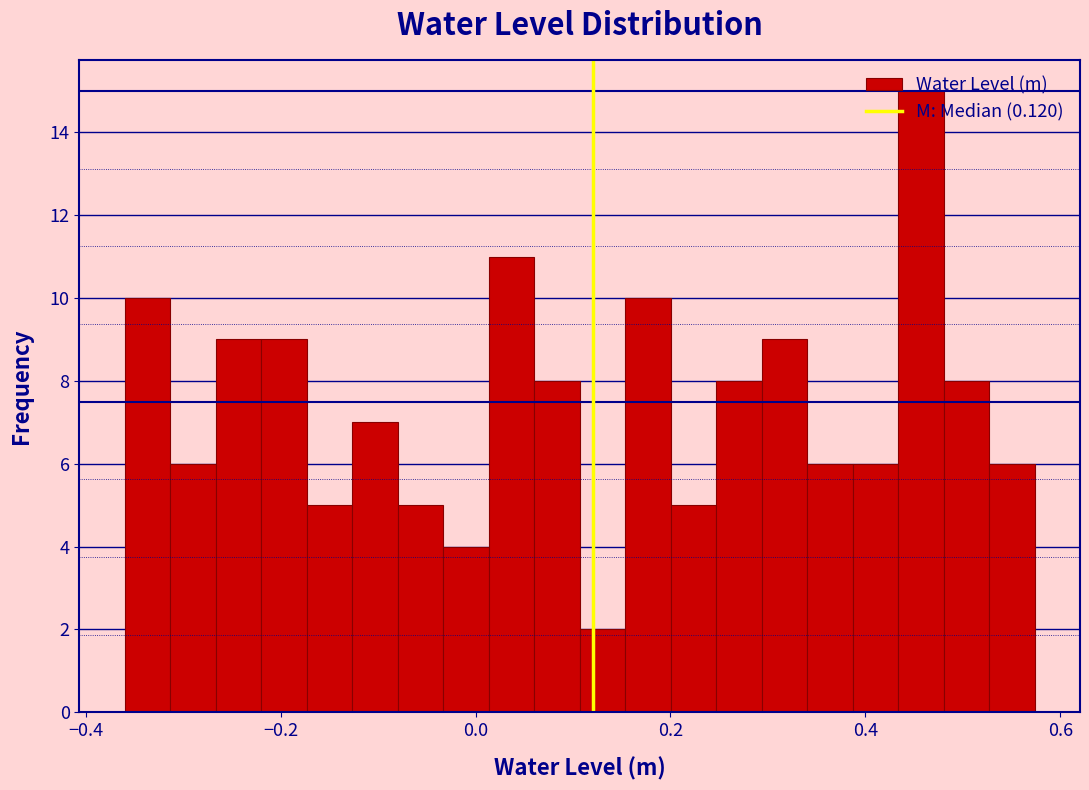

Around what value on the x-axis is the tallest bar? Give the approximate position of its centre, as read against the axis.

0.46